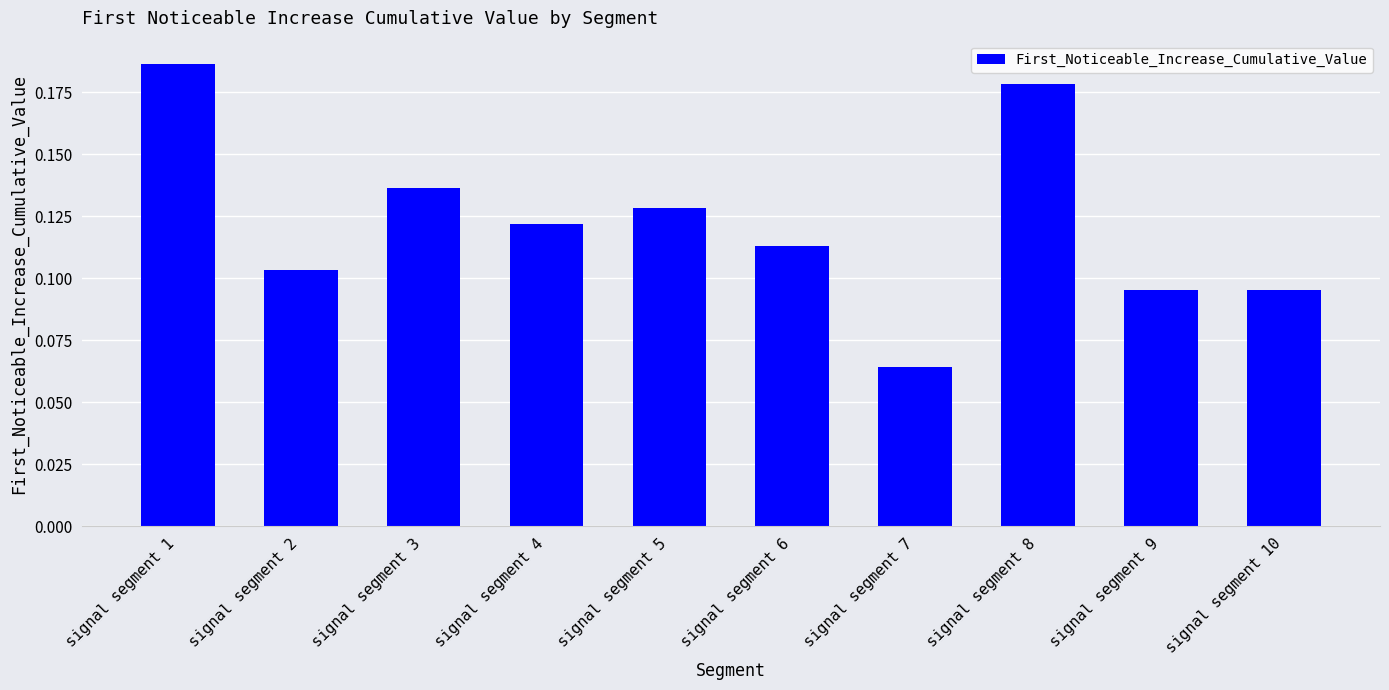

Count the values in the range 0 to 1.

10